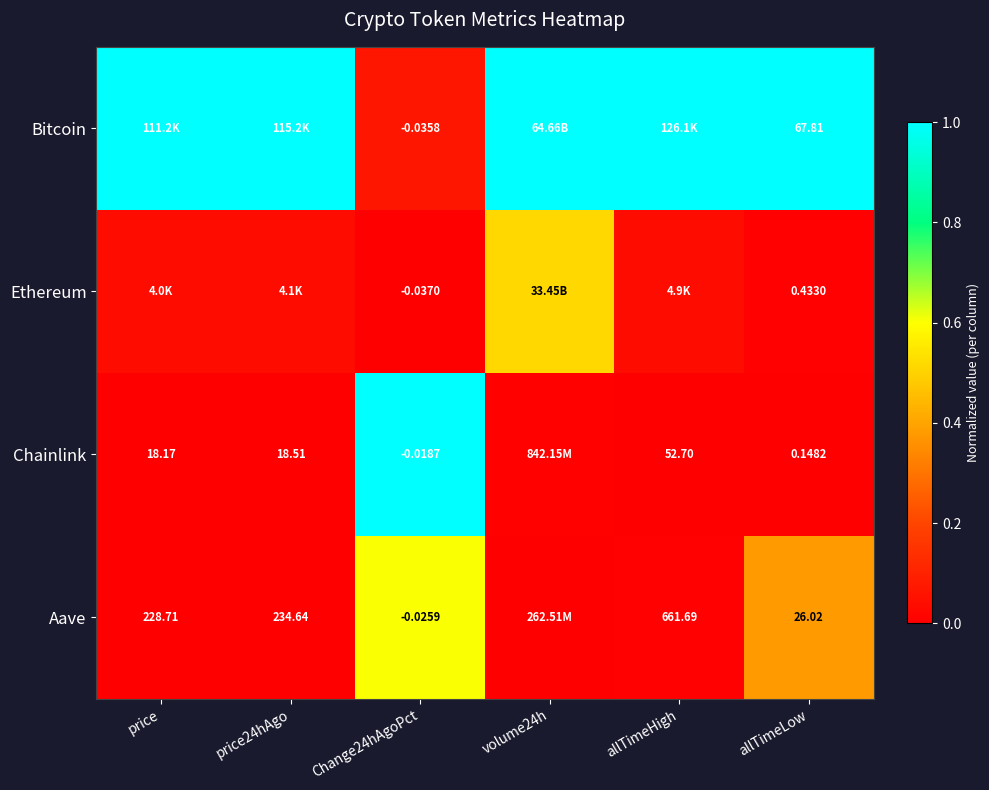

Between Change24hAgoPct and allTimeLow, which series saw the biggest shift?

Bitcoin